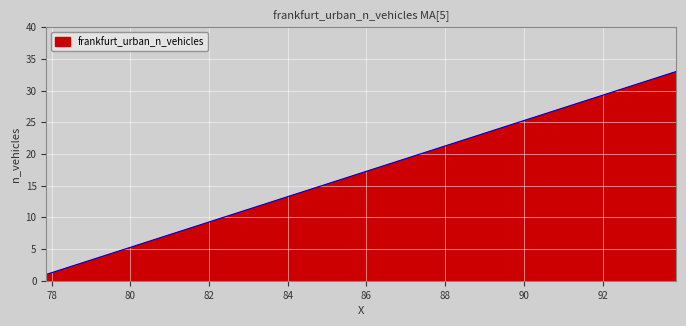

What is the difference between the maximum and minimum values?

32